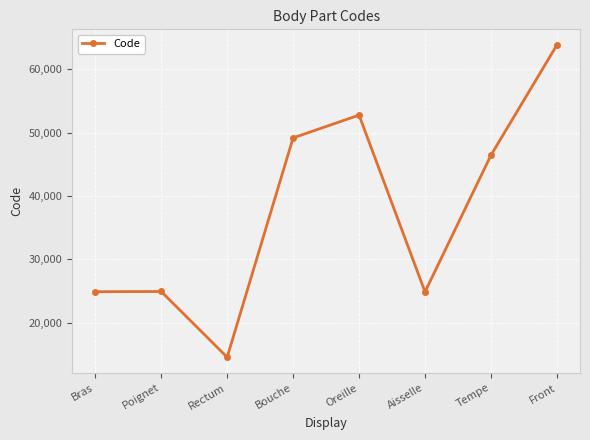

How many interior local valleys (lower than both neighbors) does the data have?

2